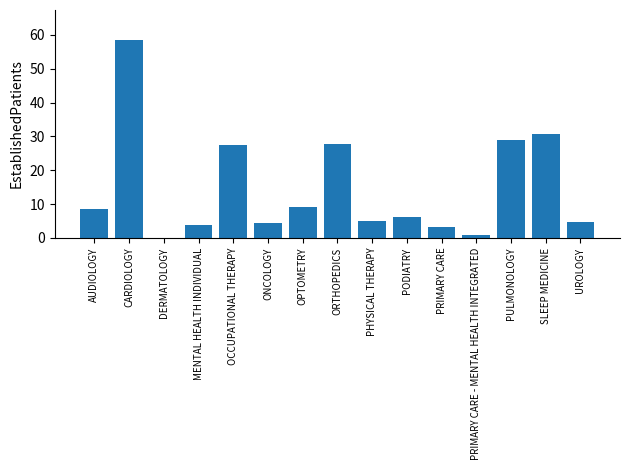

Approximately how many times larger is the value at MENTAL HEALTH INDIVIDUAL compared to AUDIOLOGY?

0.4